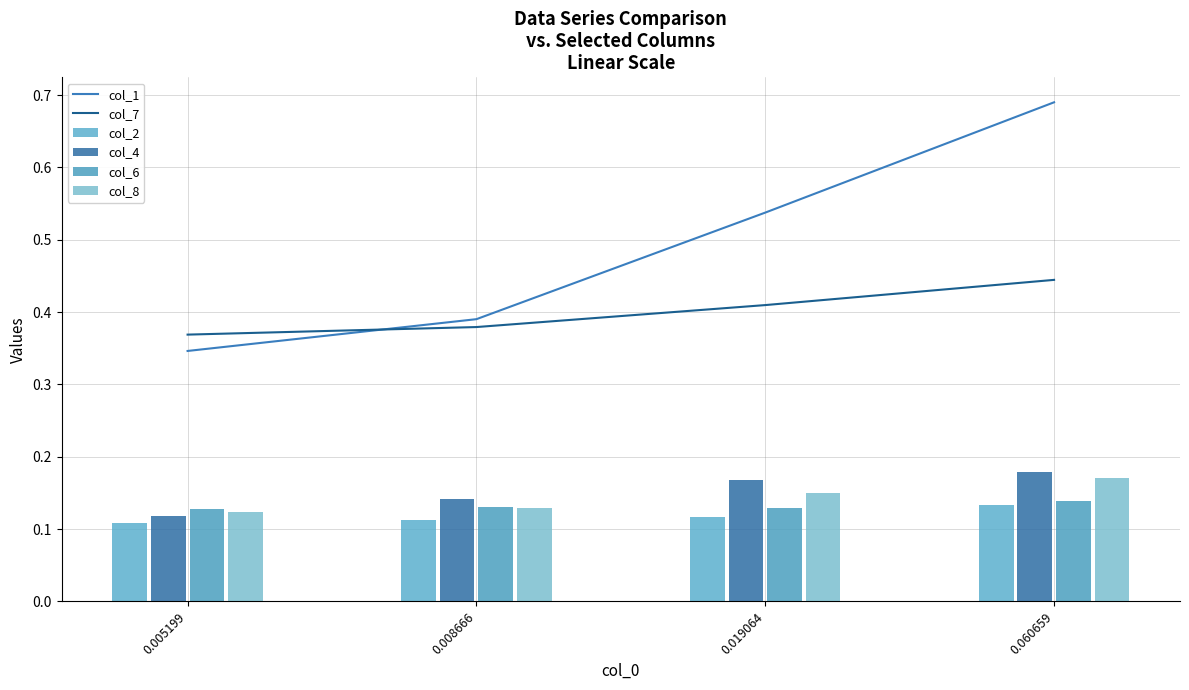

Count the col_6 values in the range 0 to 1.

4